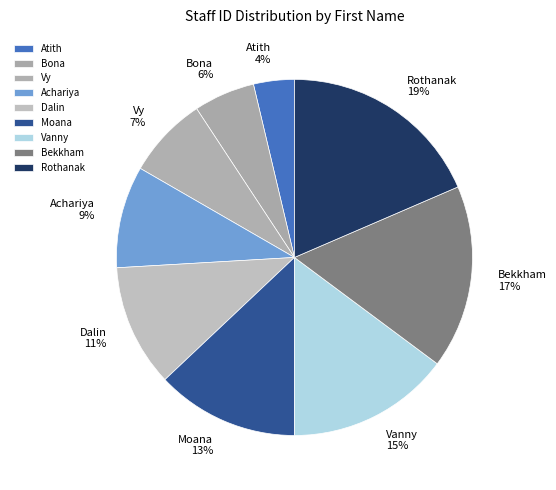

Is it true that Rothanak is 31% of the pie?

False